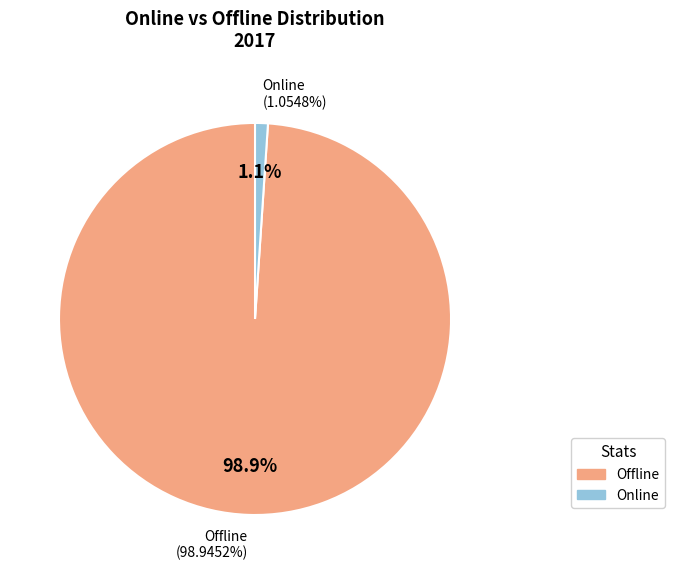

True or false: Offline accounts for 90% of the total.

False